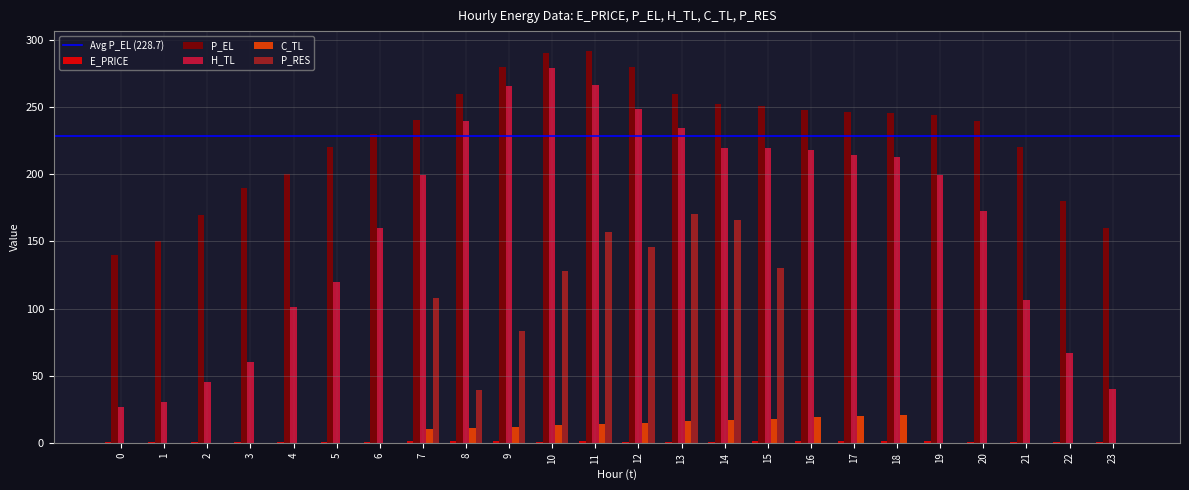

What is the maximum value for P_RES?

170.2